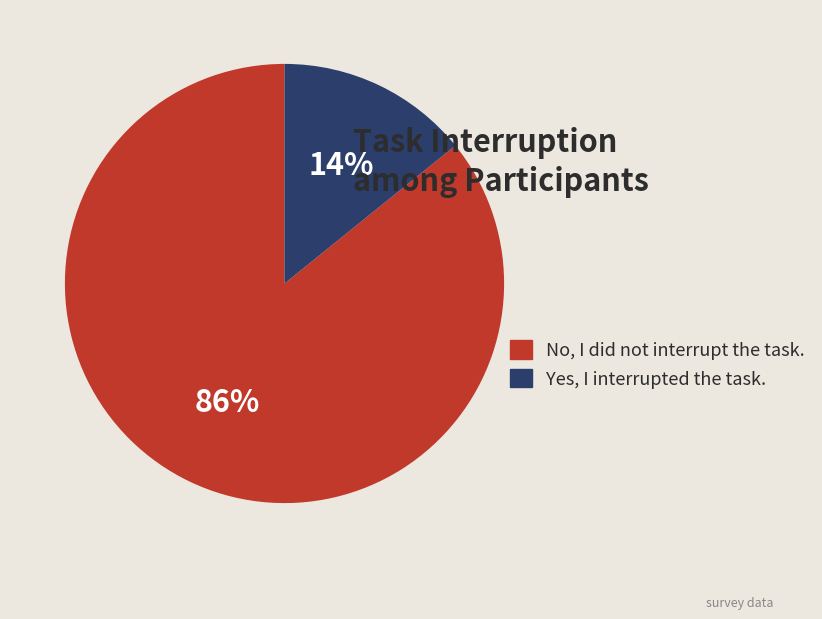

Do Yes, I interrupted the task. and No, I did not interrupt the task. together represent more than half of the pie?

Yes